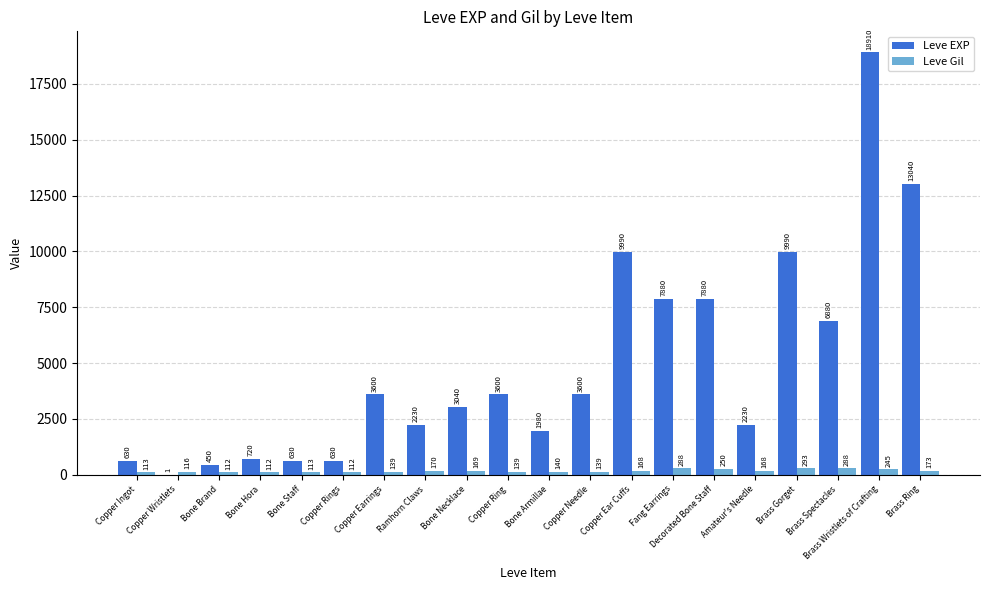

Where is Leve Gil nearest to the value 202?

Brass Ring